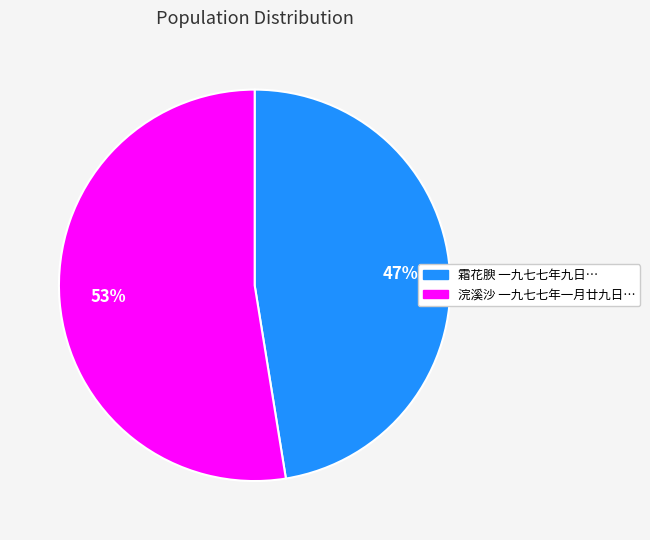

Does any single category account for the majority?

Yes